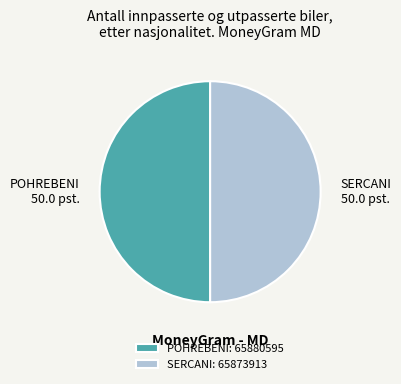

Do SERCANI and POHREBENI together represent more than half of the pie?

Yes